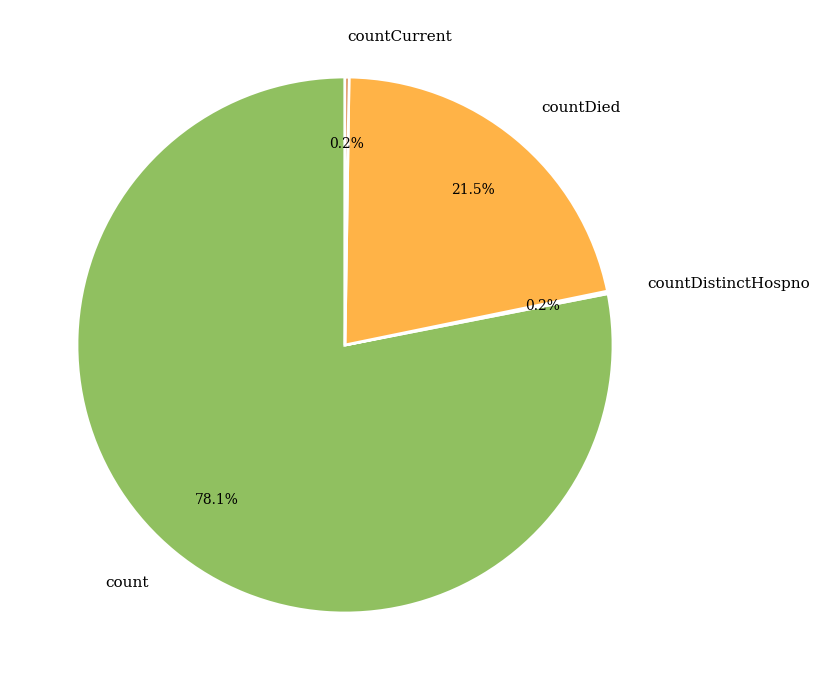

Does any single category account for the majority?

Yes